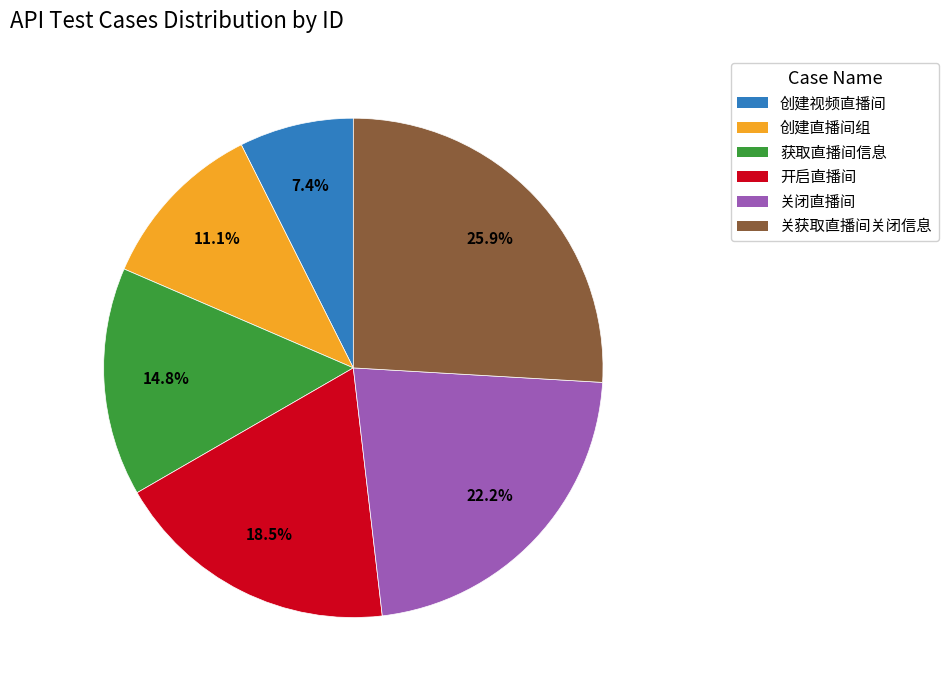

Which has a higher value, 创建视频直播间 or 关闭直播间?

关闭直播间